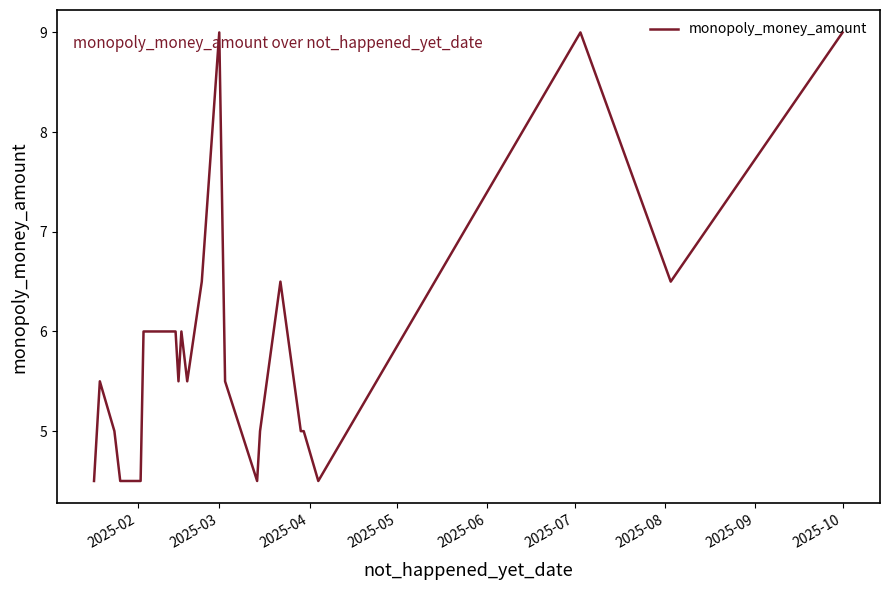

Reading left to right, what are all the values shown in this chart?

4.5	5.5	5.0	4.5	4.5	6.0	6.0	5.5	6.0	5.5	6.5	9.0	5.5	4.5	5.0	6.5	5.0	5.0	4.5	9.0	6.5	9.0